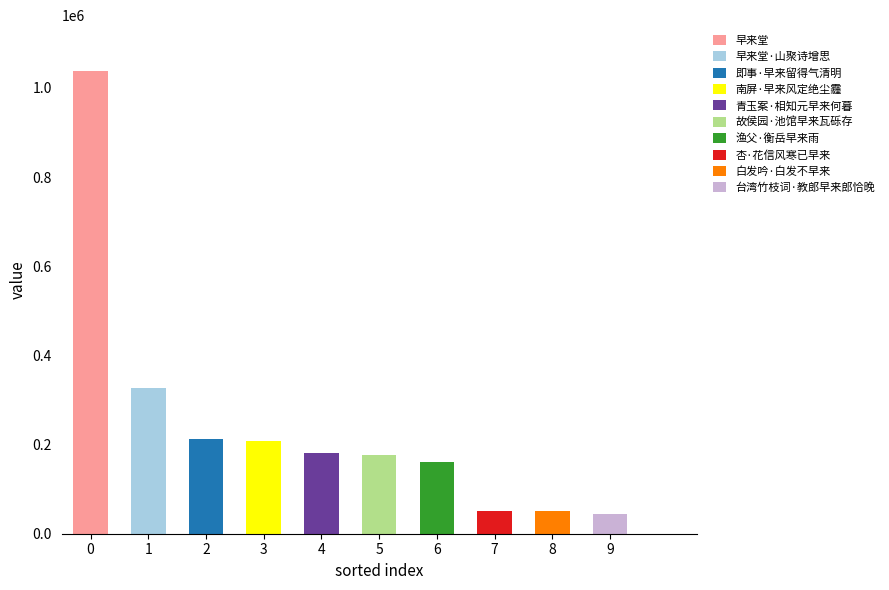

Reading right to left, transcribe all the data shown in this chart.

台湾竹枝词·教郎早来郎恰晚=43122	早来堂·山聚诗增思=327463	故侯园·池馆早来瓦砾存=175569	白发吟·白发不早来=50427	早来堂=1037142	青玉案·相知元早来何暮=180119	南屏·早来风定绝尘霾=208666	即事·早来留得气清明=211556	渔父·衡岳早来雨=161903	杏·花信风寒已早来=51156